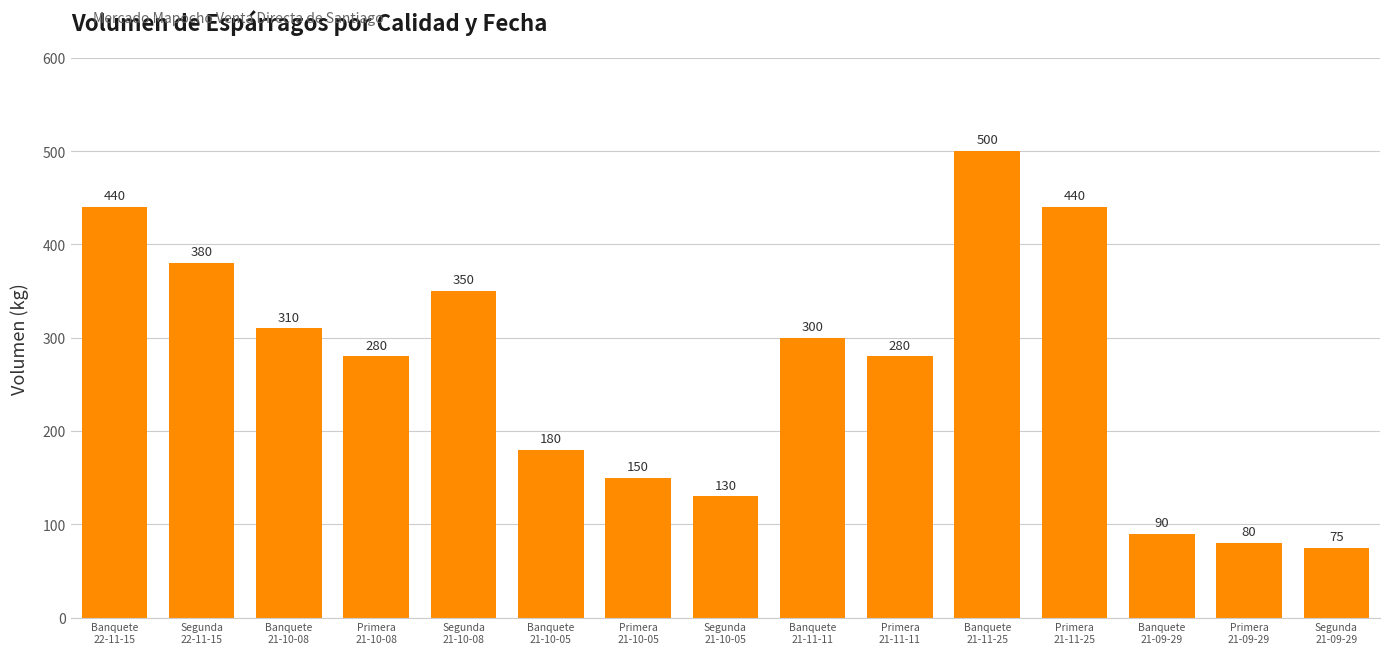

What value does the data have at Banquete
21-10-05?

180